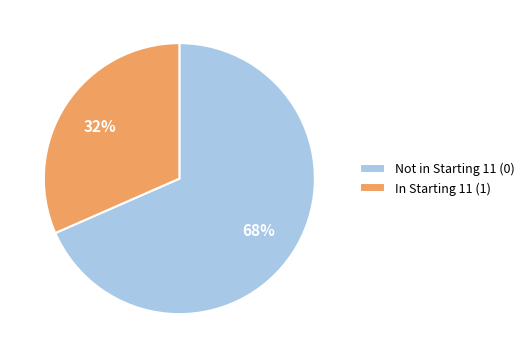

Is Not in Starting 11 (0) the majority of the pie?

Yes